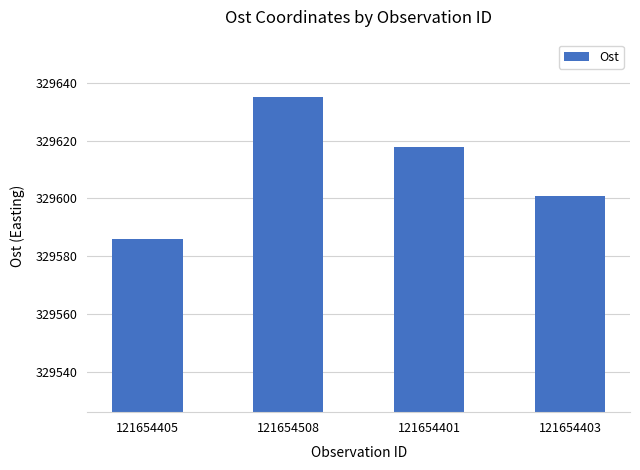

What is the minimum value shown in the chart?

329586